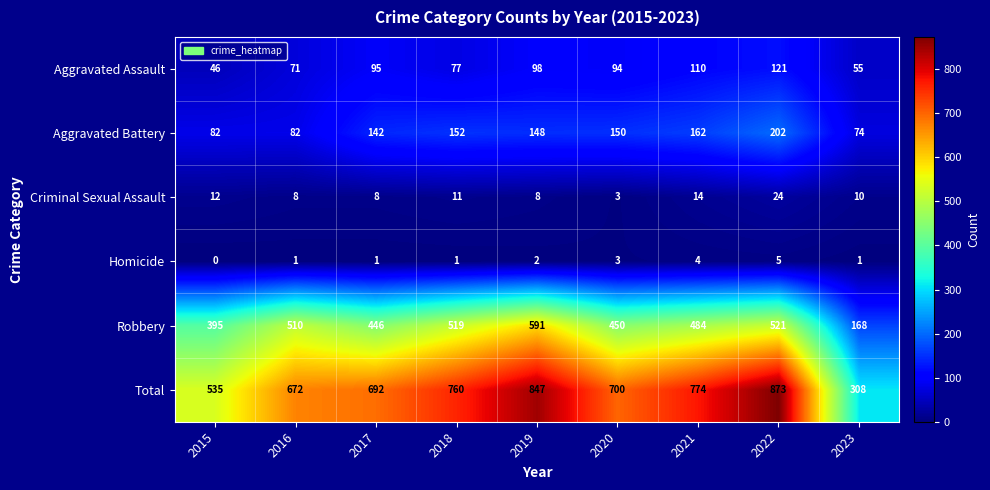

Rank the series at 2021 from highest to lowest value.

Total, Robbery, Aggravated Battery, Aggravated Assault, Criminal Sexual Assault, Homicide